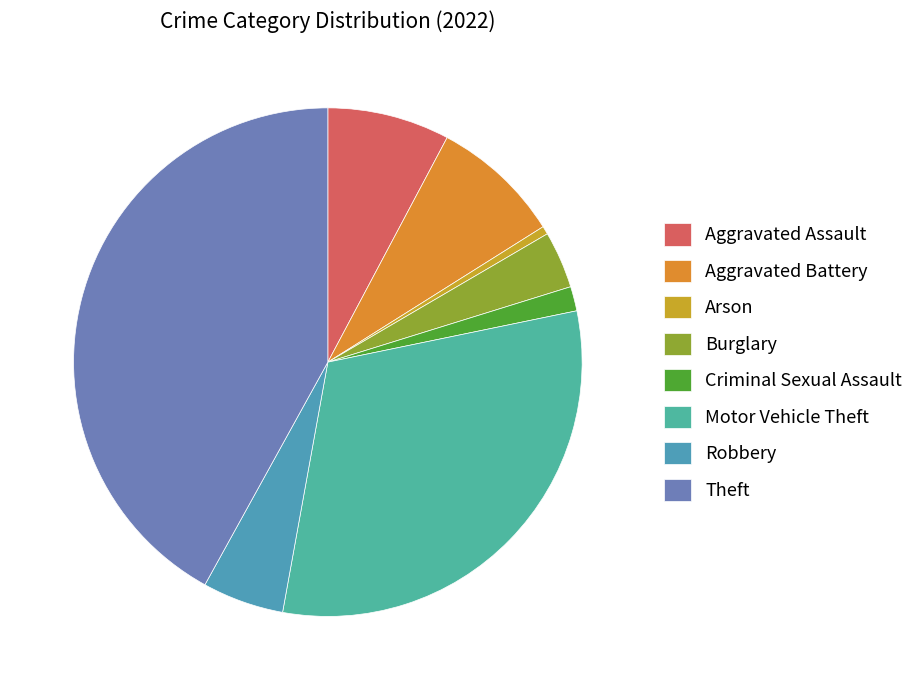

How many slices are in this pie chart?

8